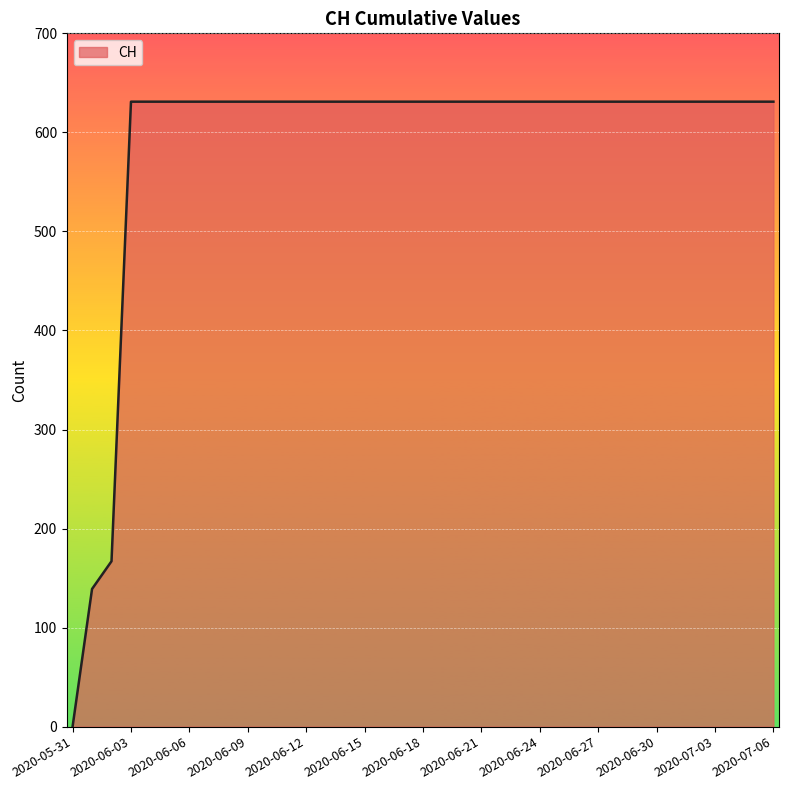

What is the sum of all values?

21760